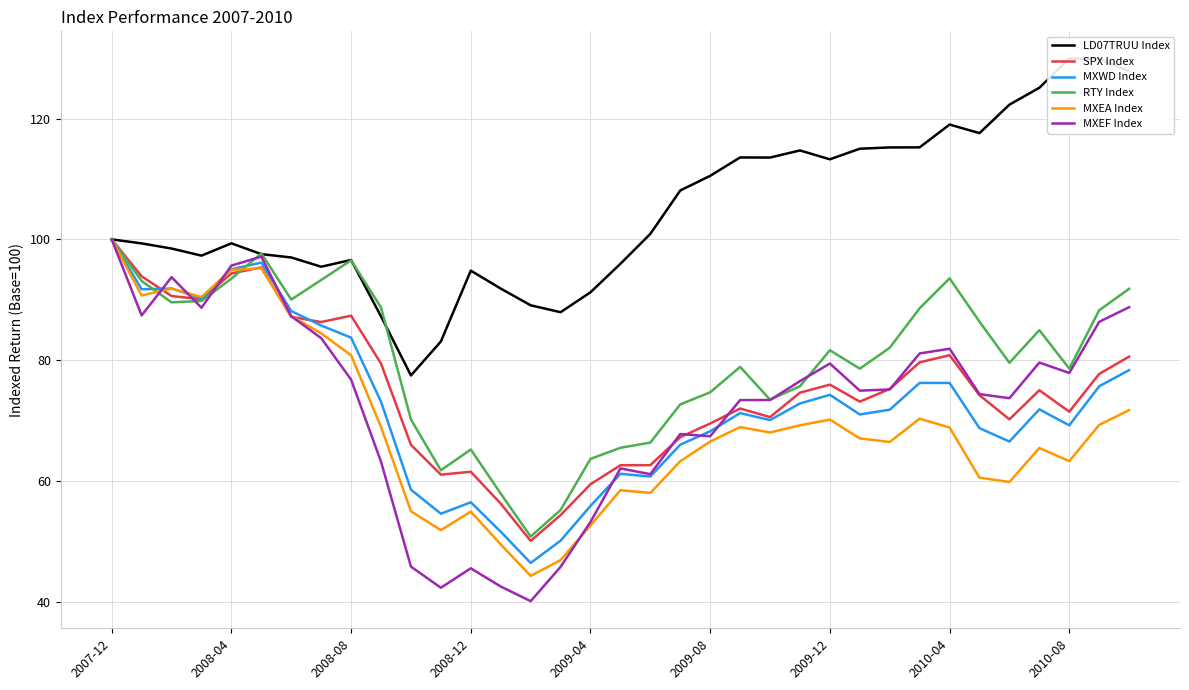

Does the chart display data point markers on the line(s)?

No